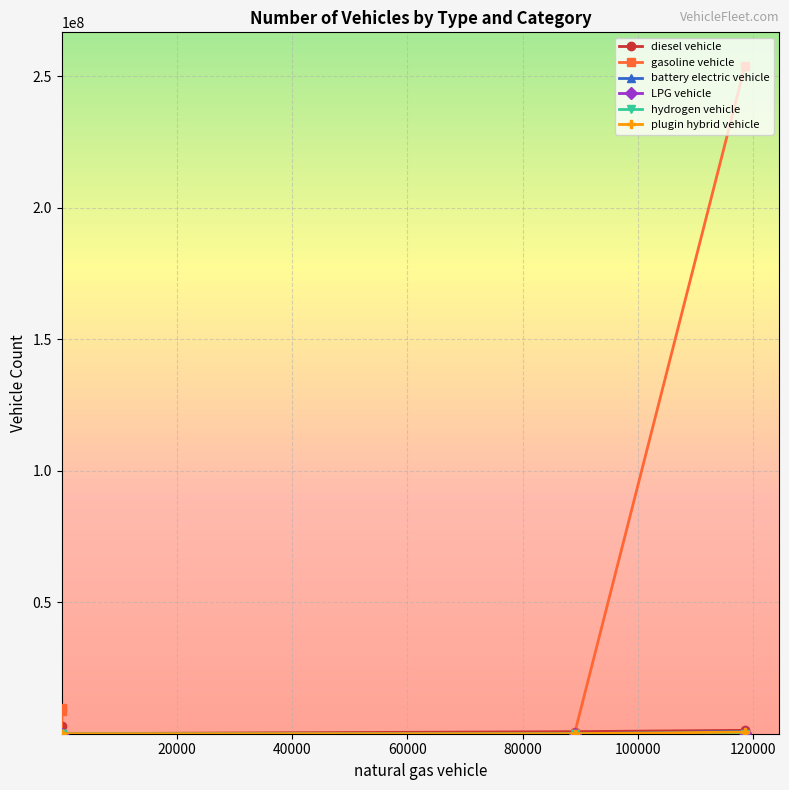

Which series changed the most between HDVs and motorbikes?

gasoline vehicle